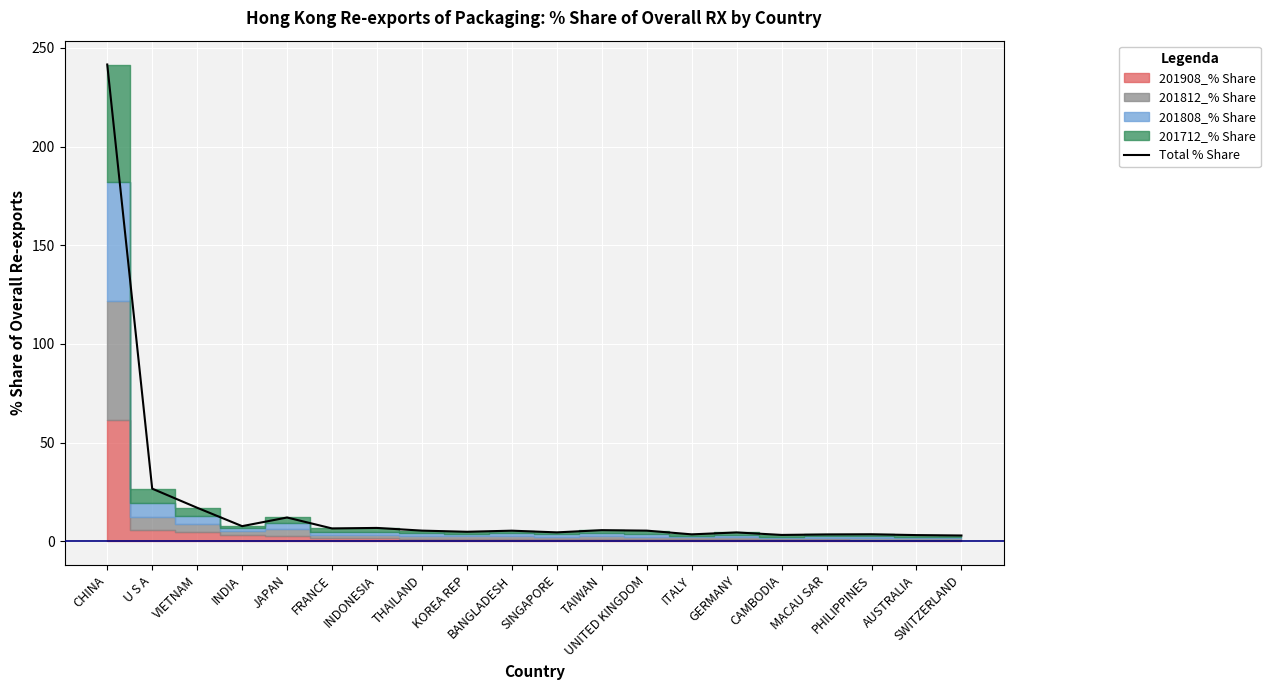

At which label is Total % Share closest to 122?

U S A